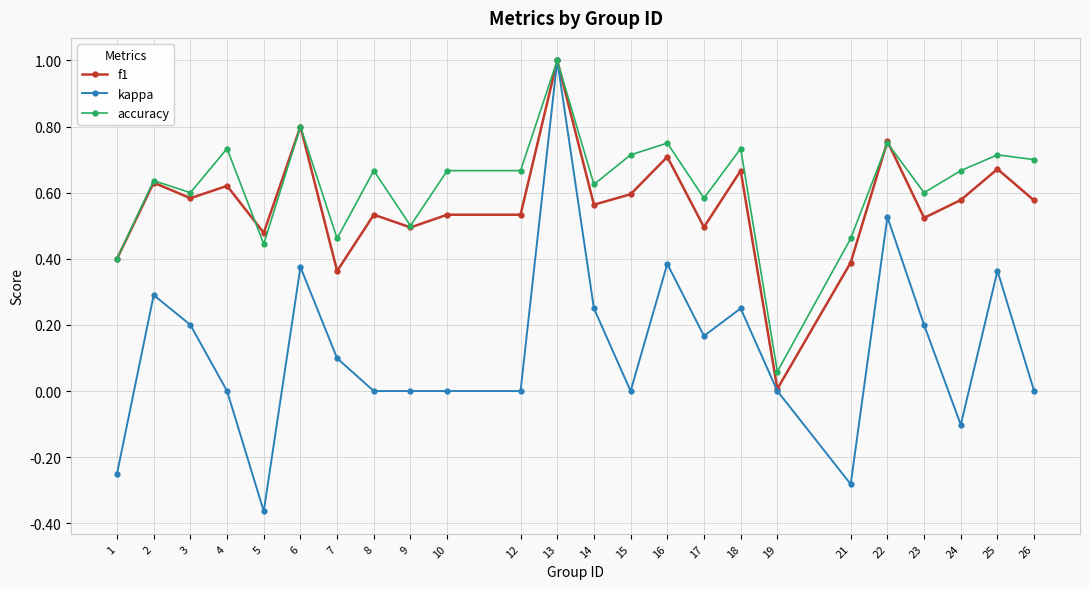

Which series changed the most between 2 and 23?

f1